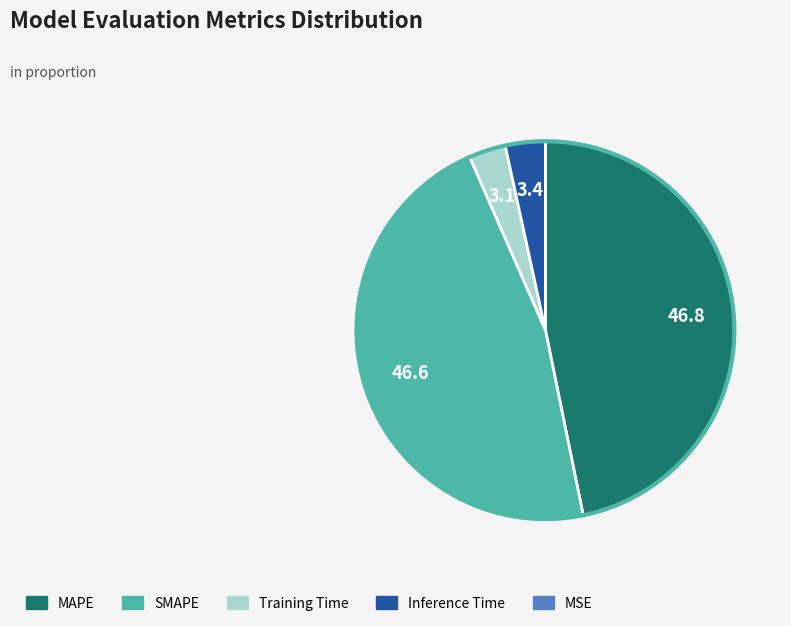

Combined, do Training Time and Inference Time account for over 50%?

No